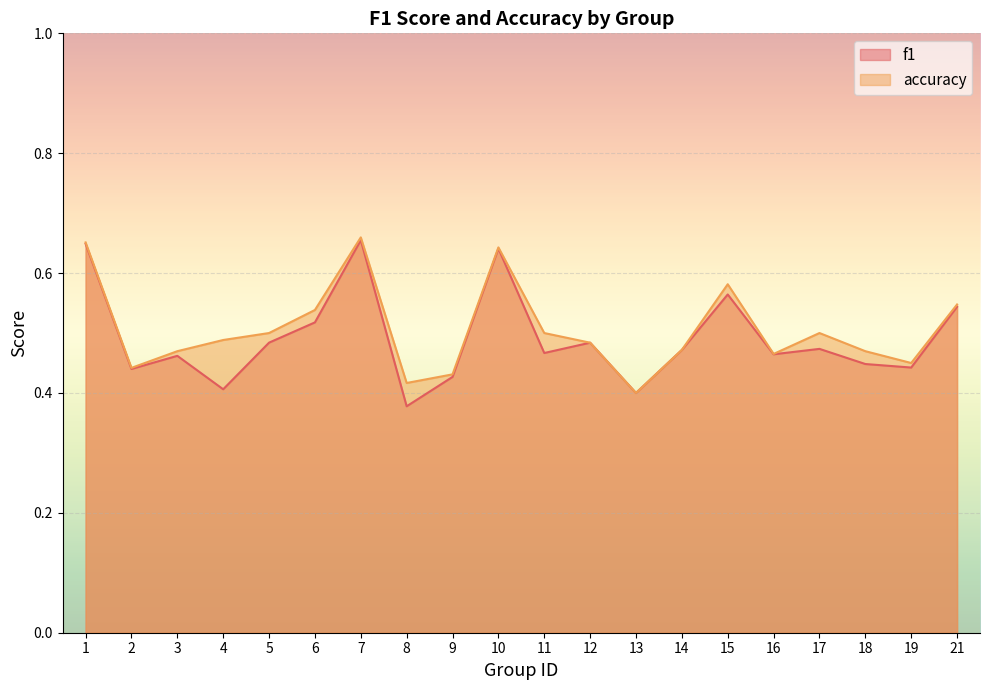

What is the sum of the accuracy values at 7 and 5?

1.2